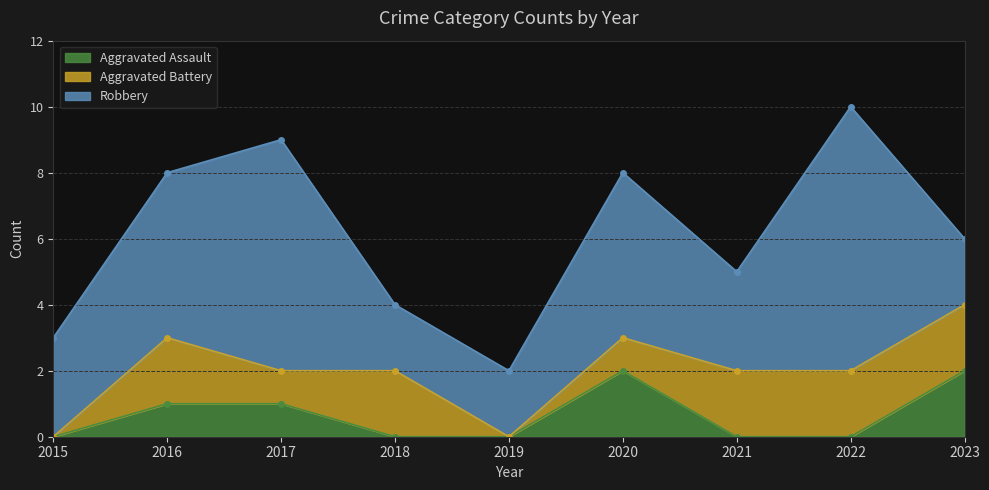

Reading right to left, transcribe all the data shown in this chart.

Aggravated Assault: 2	0	0	2	0	0	1	1	0
Aggravated Battery: 2	2	2	1	0	2	1	2	0
Robbery: 2	8	3	5	2	2	7	5	3